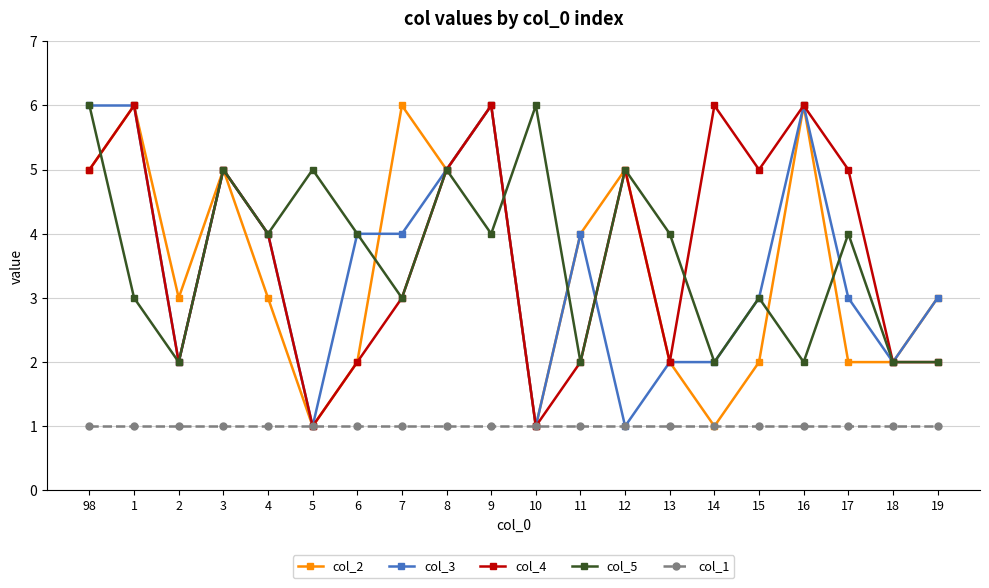

What is the label of the 13th point from the left?

12